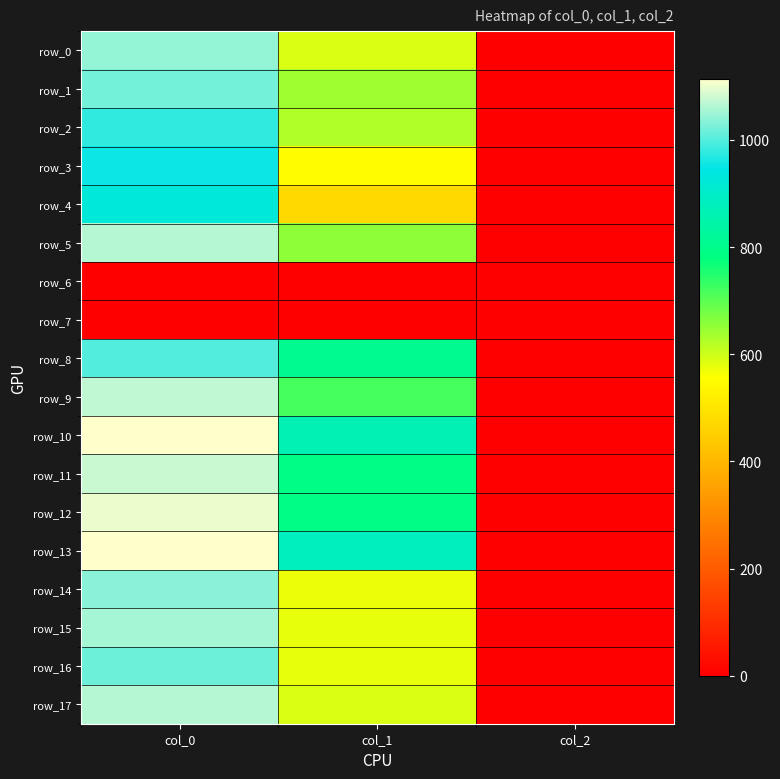

Between col_0 and col_2, which series saw the biggest shift?

row_10